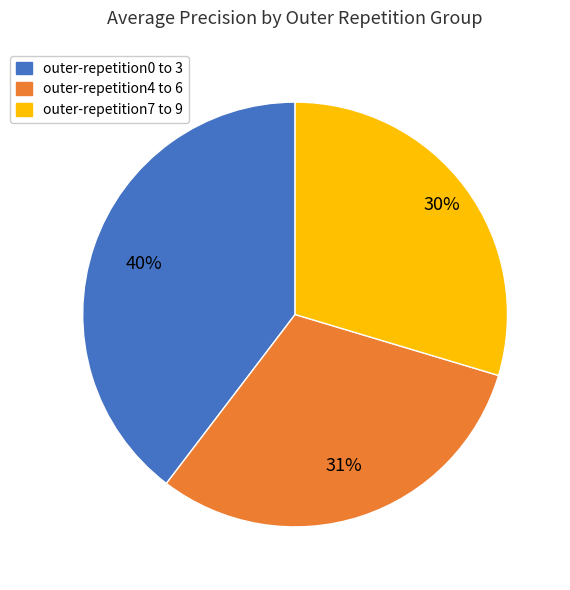

To the nearest percent, what is the average slice percentage?

33%